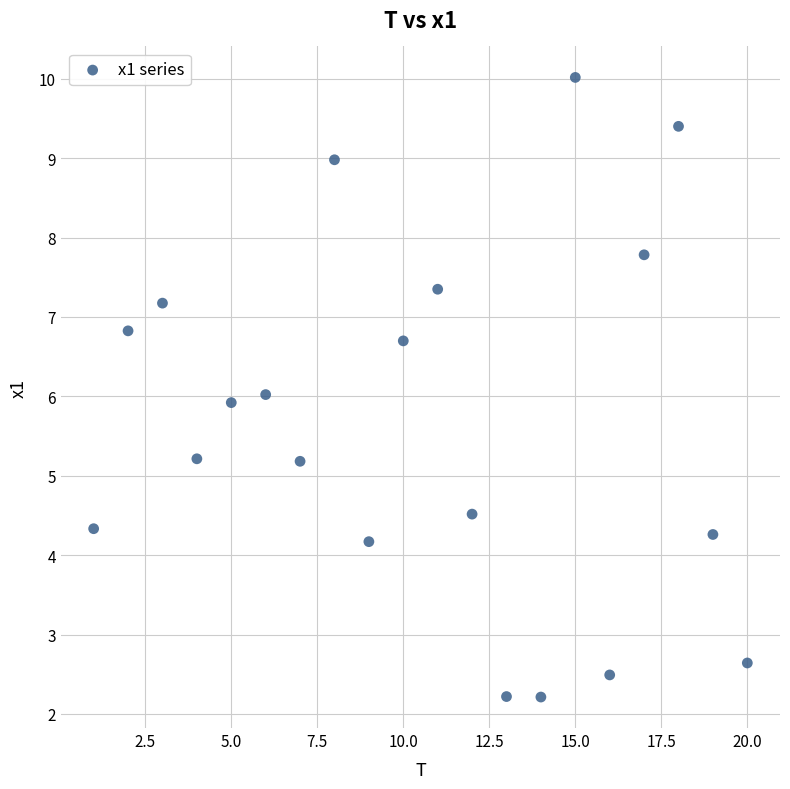

What is the range of X values (max minus min)?

19.0